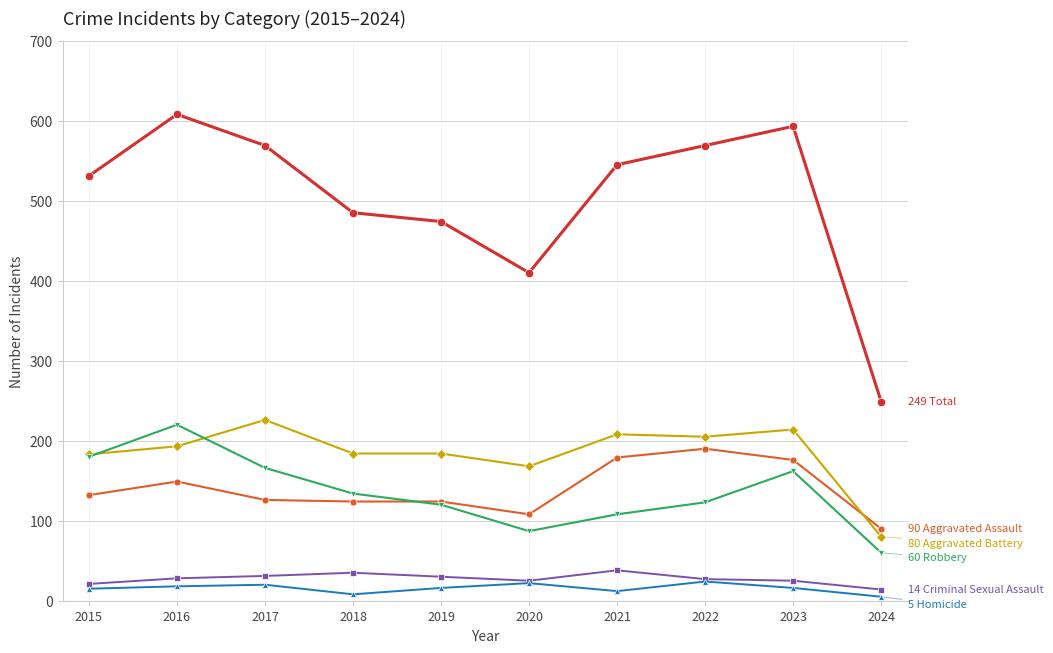

Which label corresponds to the largest value in the chart?

2016